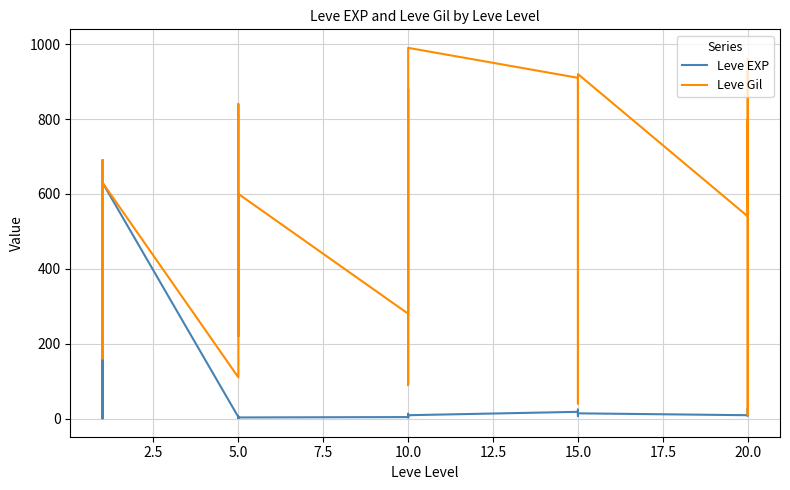

In Leve Gil, how many points are lower than both neighbors (excluding endpoints)?

8